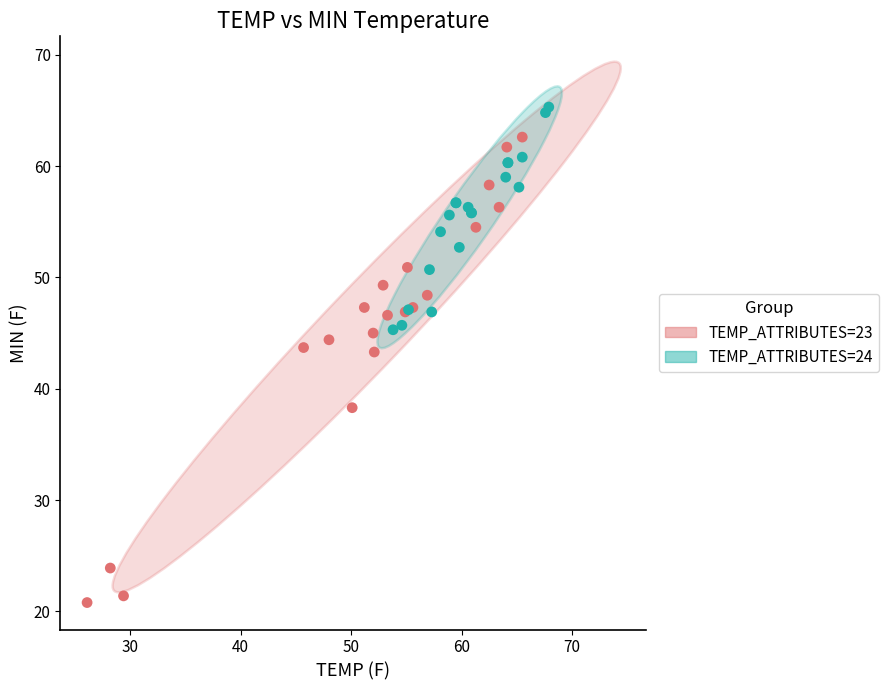

Which series contains the highest Y value?

TEMP_ATTRIBUTES=24